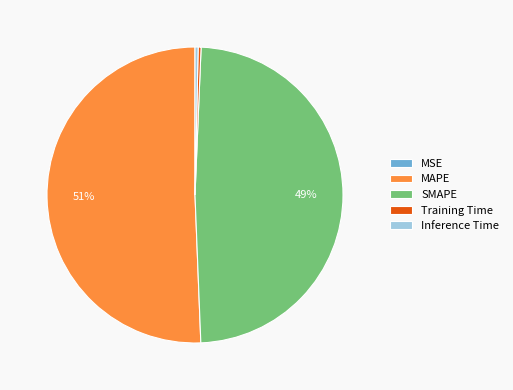

Is there a majority slice in this chart?

Yes